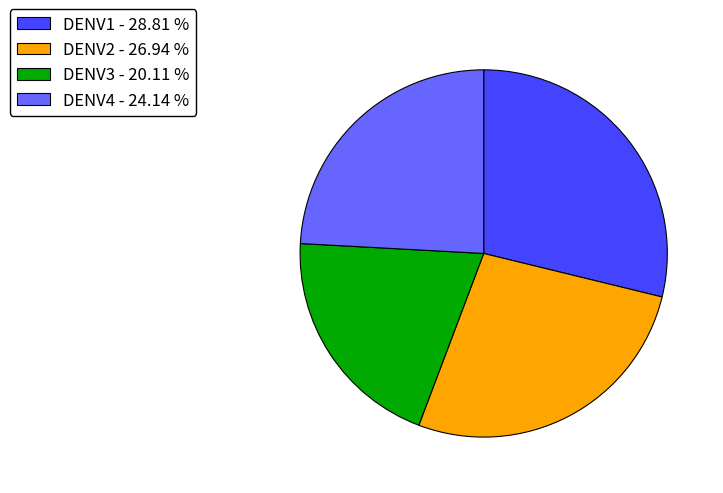

Is the sum of DENV3 - 20.11 % and DENV2 - 26.94 % greater than half?

No